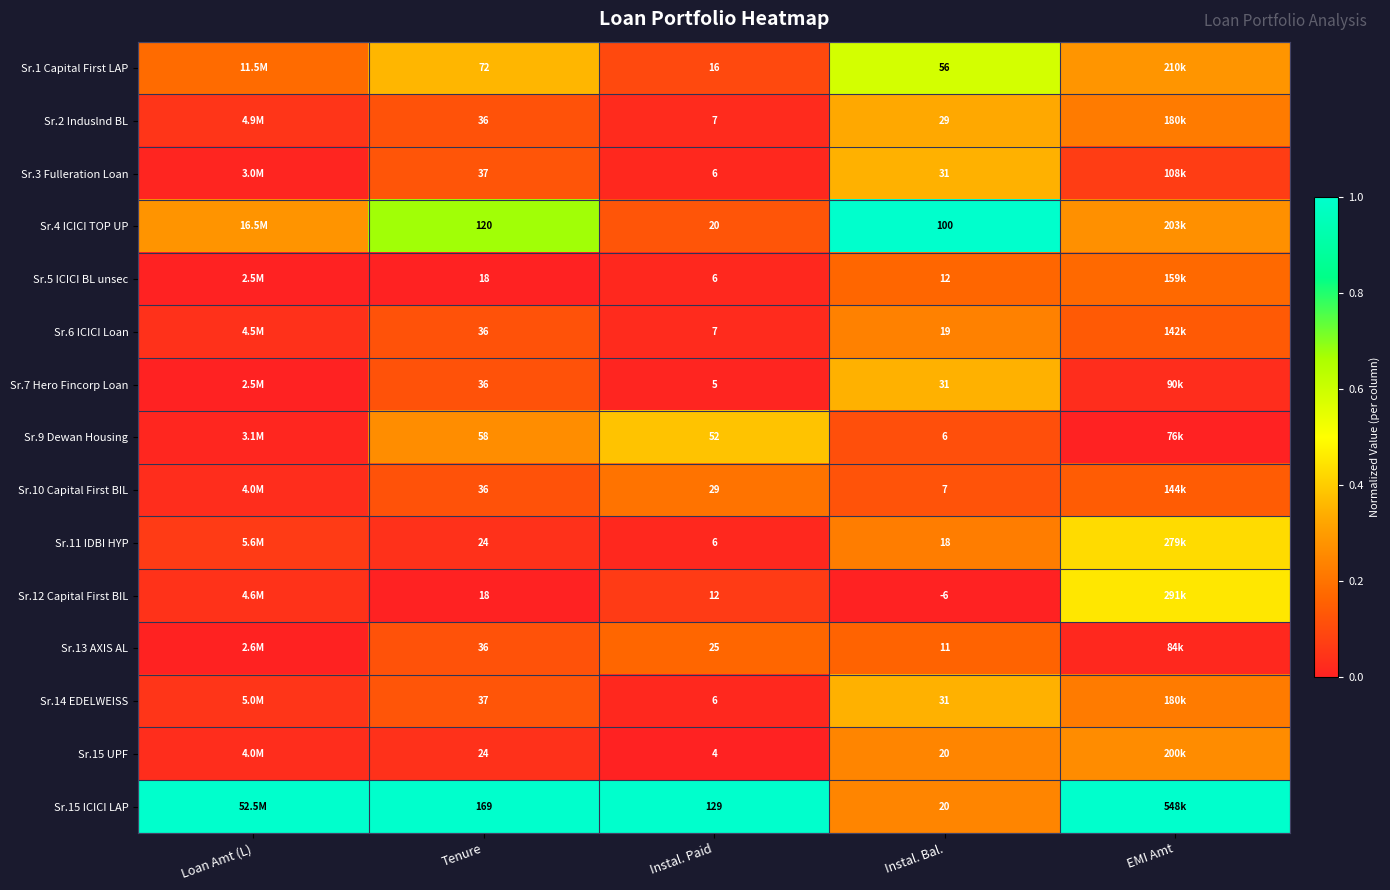

Is the value of Sr.3 Fulleration Loan at Instal. Paid greater than the value of Sr.15 UPF at Tenure?

No